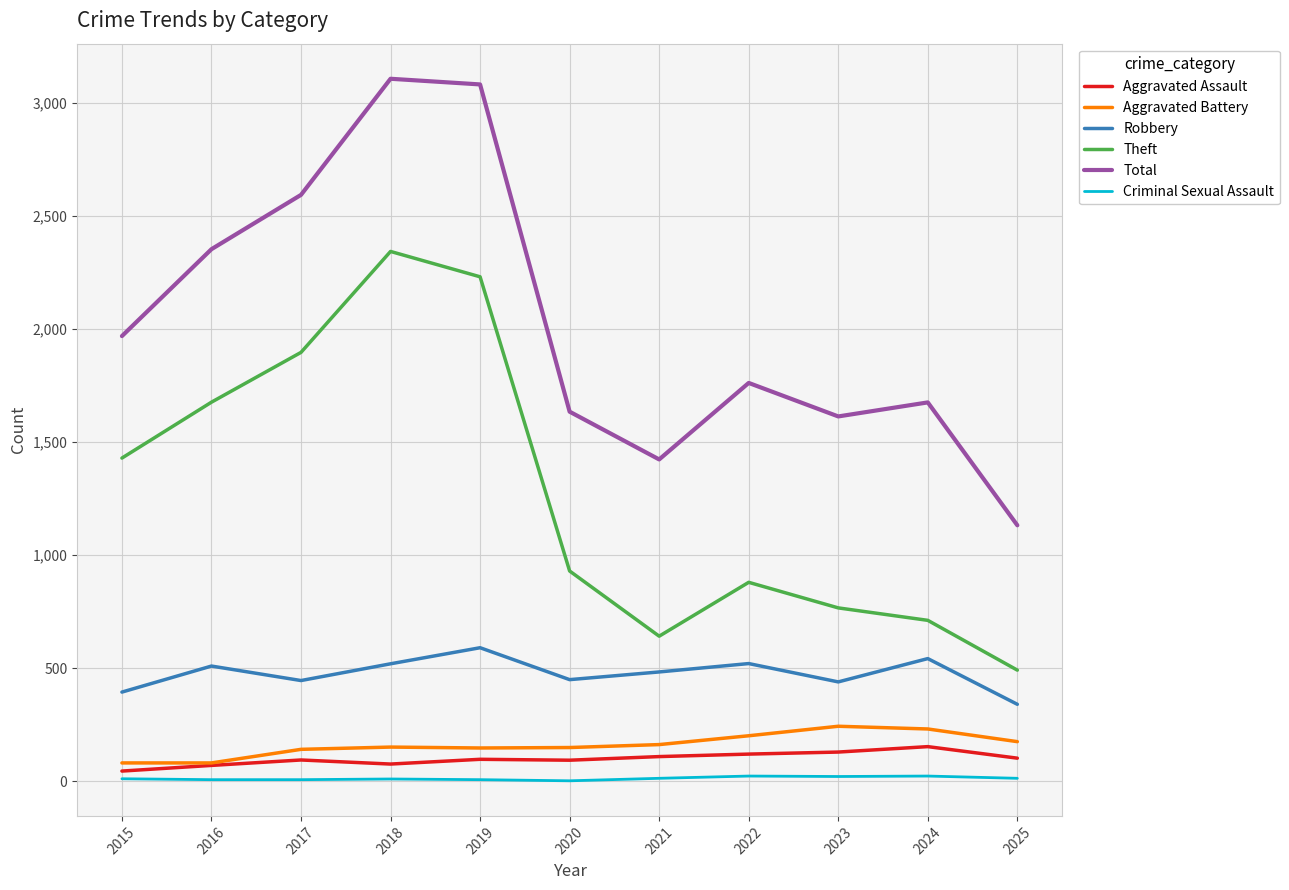

Where is Theft nearest to the value 1417?

2015